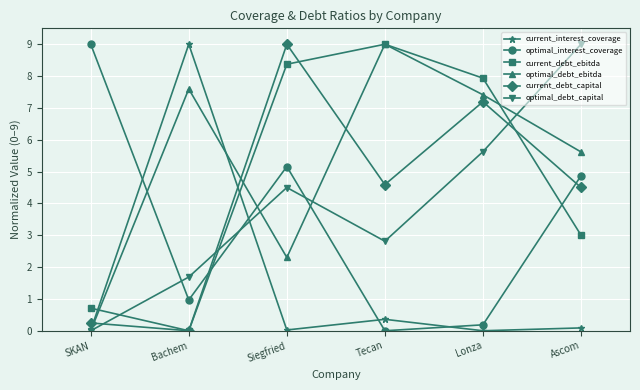

The current_debt_capital series shows 12.5 at Siegfried. True or false?

False